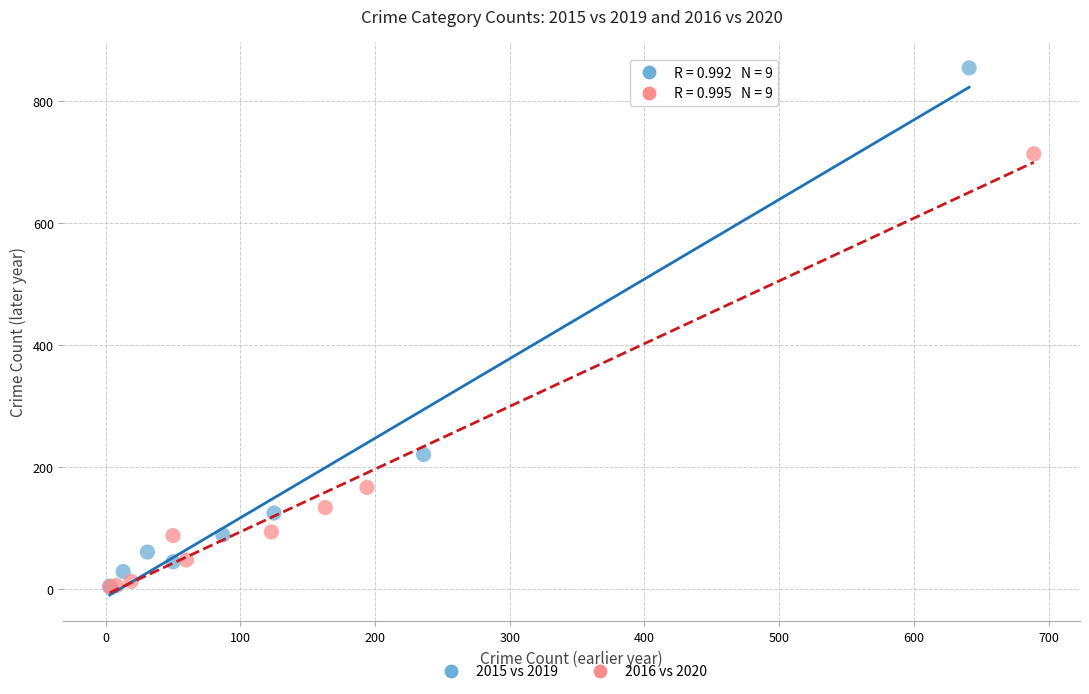

Which series contains the highest Y value?

2015 vs 2019